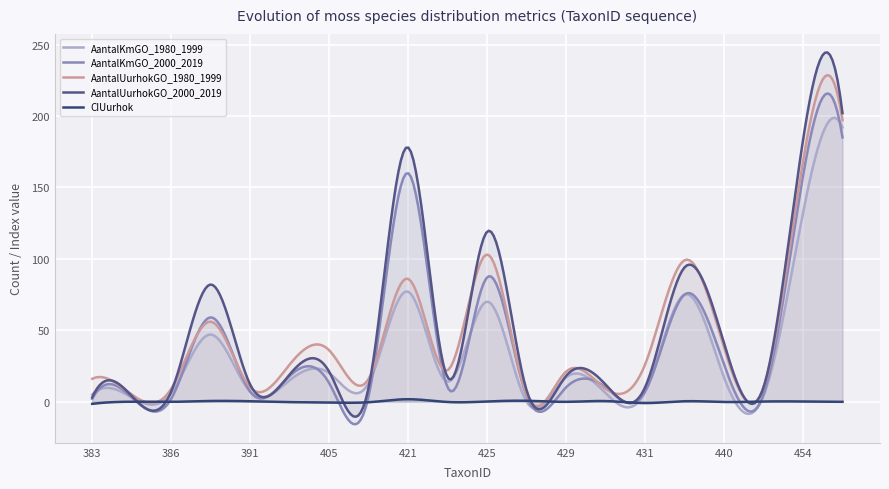

What is the maximum value shown in the chart?

244.5